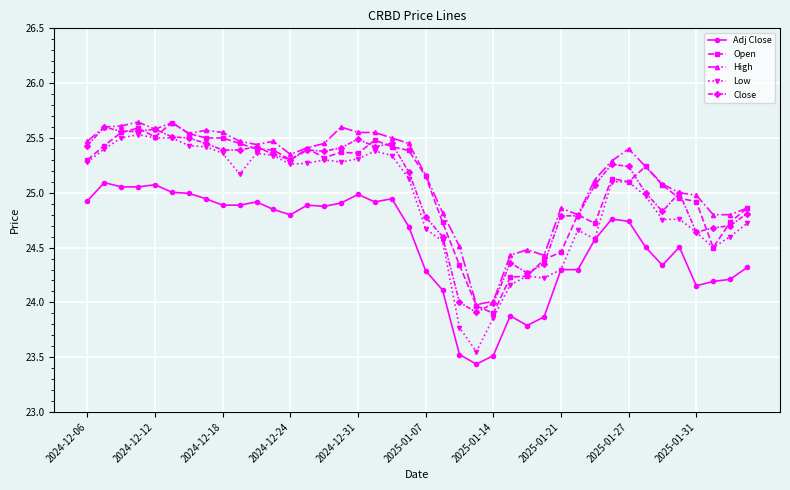

True or false: Adj Close and Close cross at least once.

False